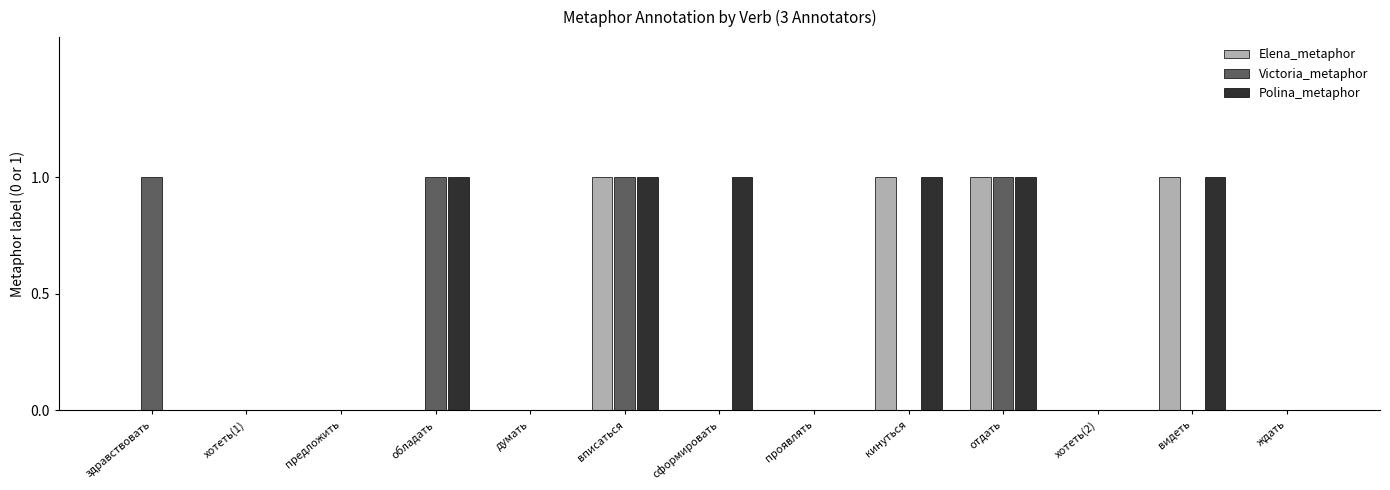

Reading left to right, what are all the values shown in this chart?

Elena_metaphor: 0	0	0	0	0	1	0	0	1	1	0	1	0
Victoria_metaphor: 1	0	0	1	0	1	0	0	0	1	0	0	0
Polina_metaphor: 0	0	0	1	0	1	1	0	1	1	0	1	0